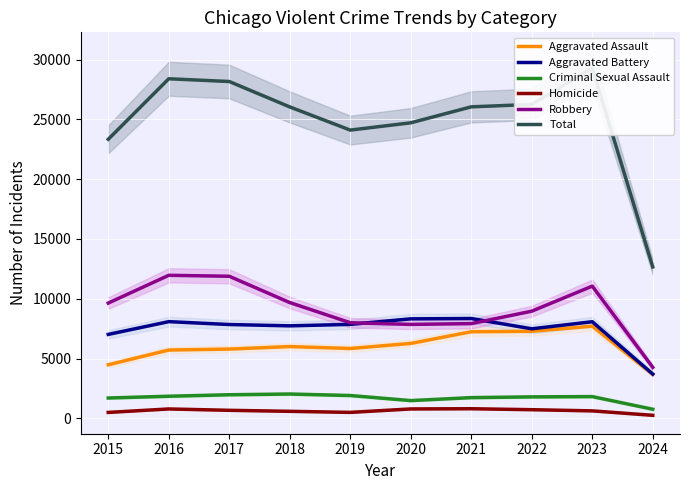

What is the difference between the maximum and minimum values in the Homicide series?

551